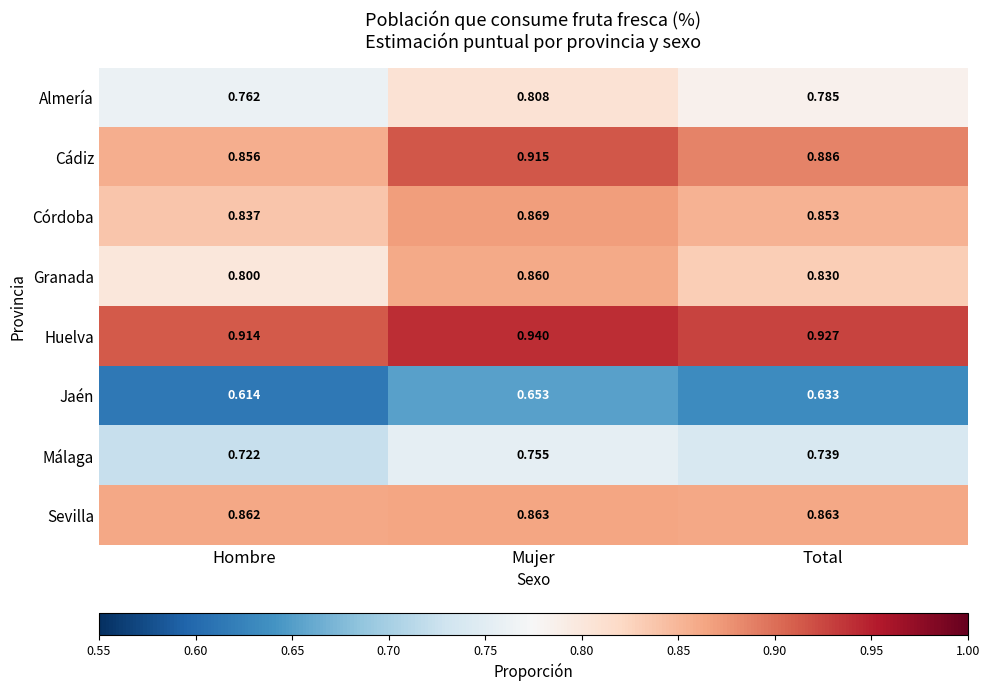

Rank the categories by Huelva value from lowest to highest.

Hombre, Total, Mujer